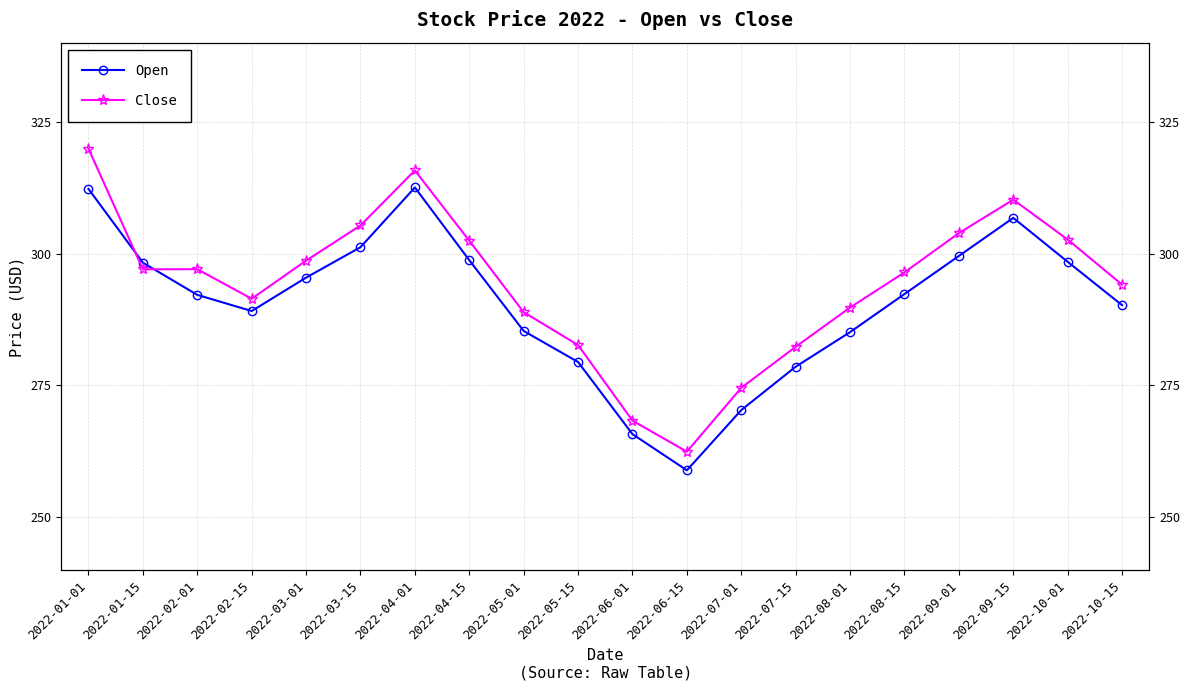

Which series has the widest spread of values?

Close